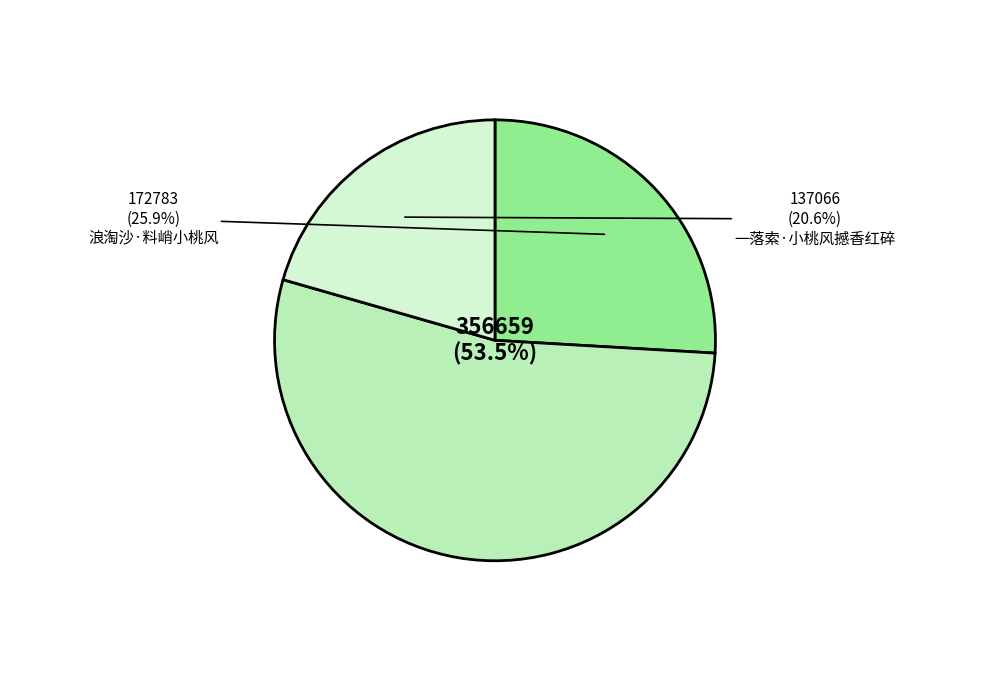

Rank the categories by value from highest to lowest.

桃·风吹露湿一枝枝, 浪淘沙·料峭小桃风, 一落索·小桃风撼香红碎